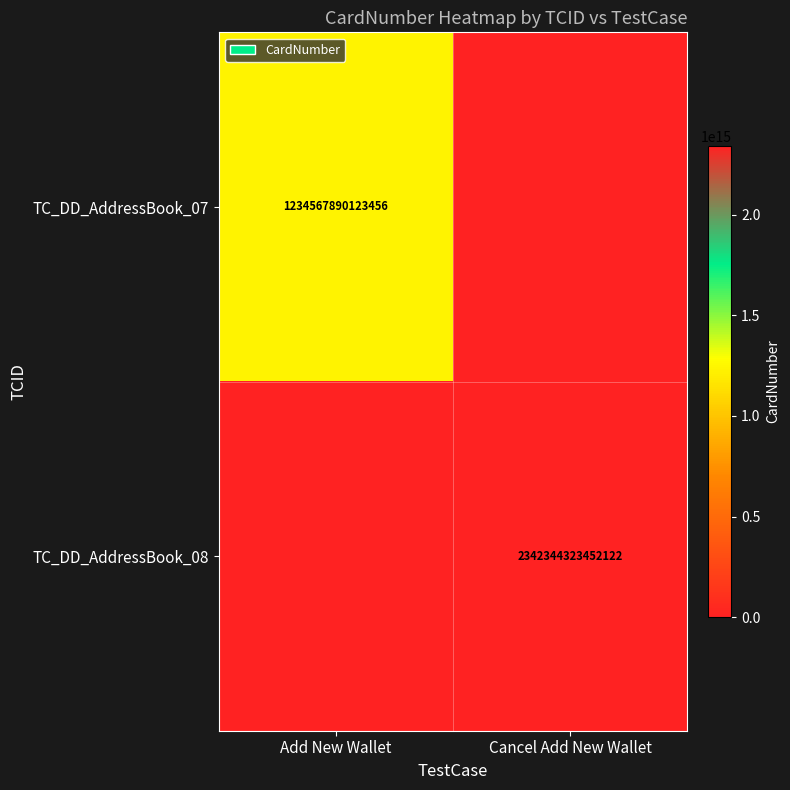

True or false: TC_DD_AddressBook_07 has a value of 1234567890123456 at Add New Wallet.

True